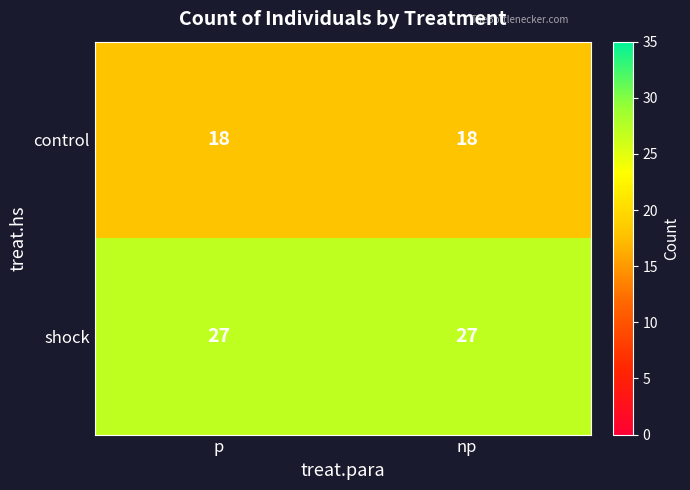

Is the value of control at p greater than the value of shock at np?

No